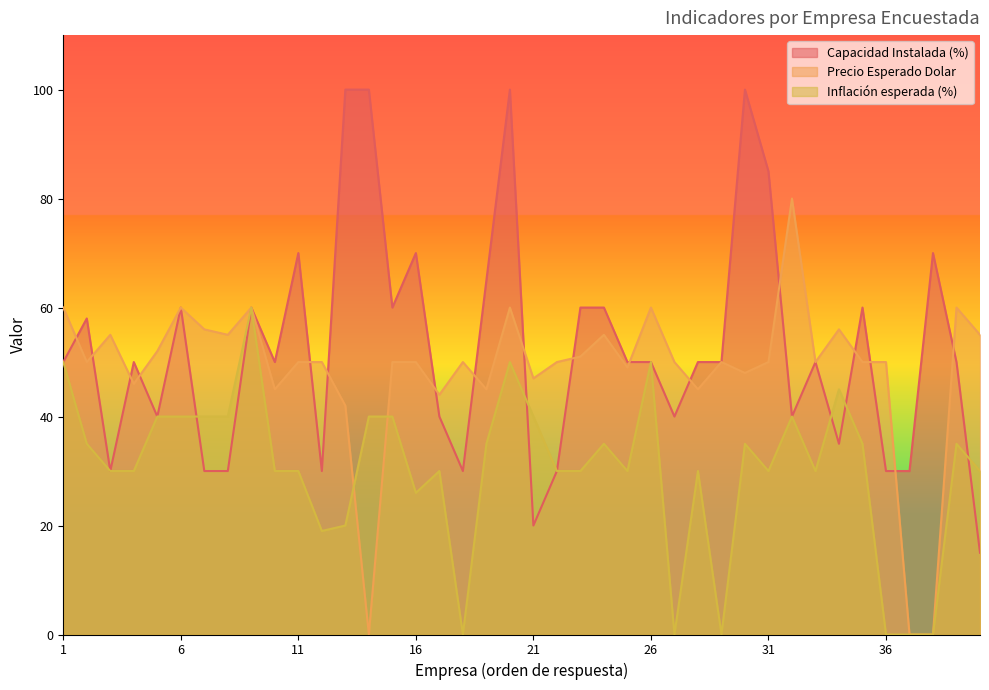

How many data points does each series have?

40